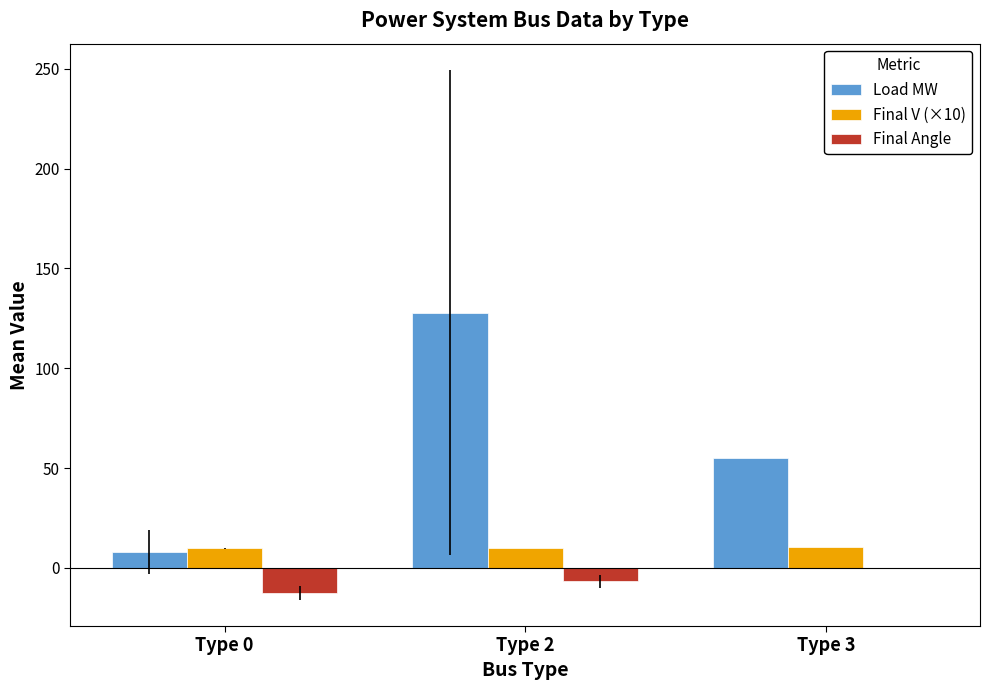

Which label corresponds to the largest value in the chart?

Type 2